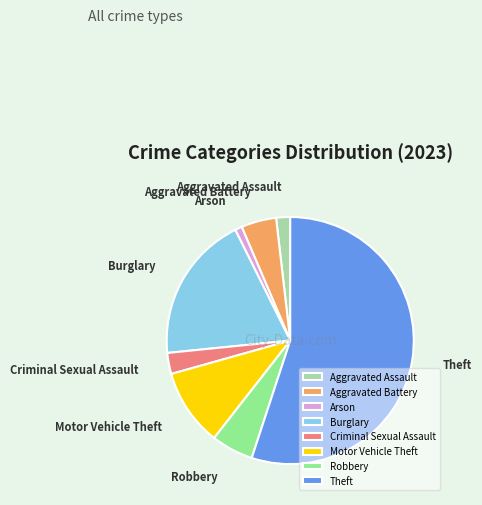

Does Robbery account for over 50% of the chart?

No